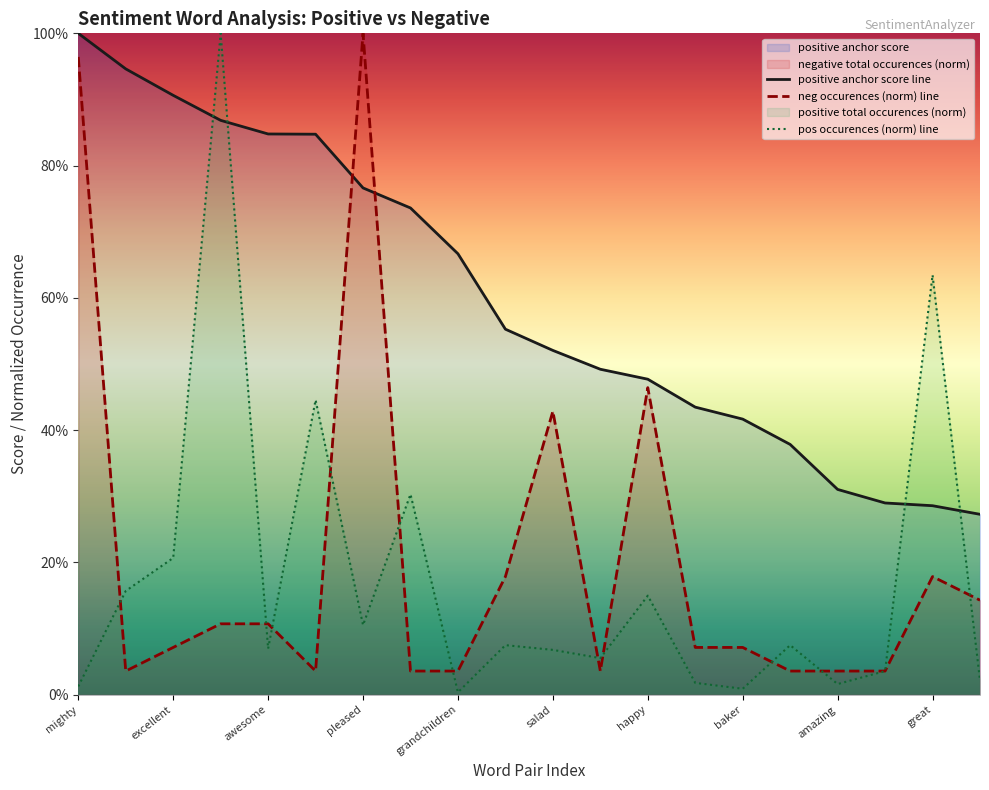

Which series has the largest total across all categories?

positive anchor score line